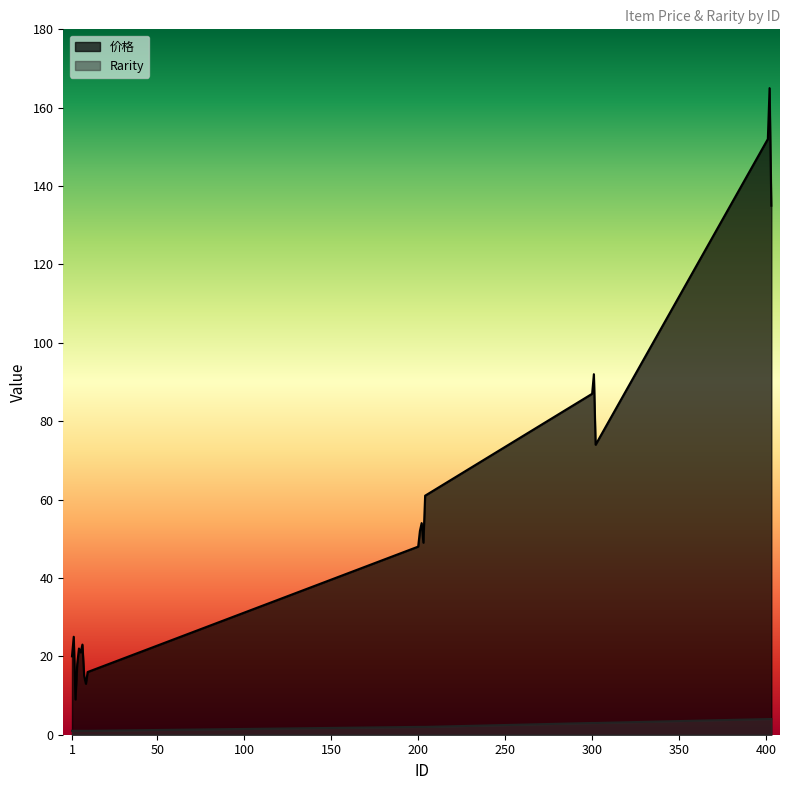

What is the difference between the 价格 values at 1 and 4?

2